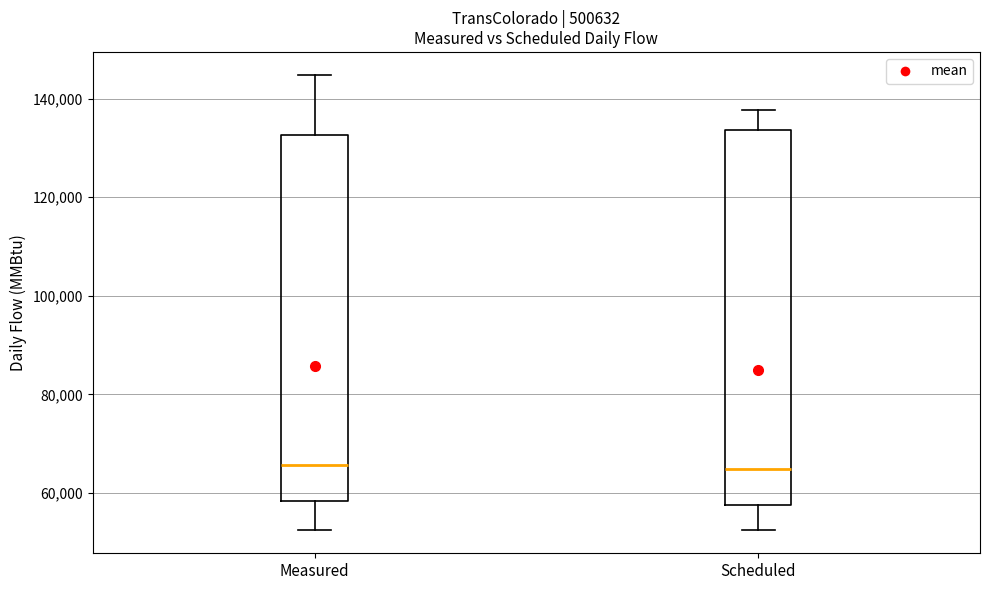

Reading left to right, transcribe this box plot: for each box, give where its median line is, the range the box spans, and where its two whiskers end, as read against the y-axis. The values are not printed on the chart, so give them approximately, as read against the axis.

Measured: median 66000, box 58000 to 132000, whiskers 52000 to 144000
Scheduled: median 64000, box 58000 to 134000, whiskers 52000 to 138000